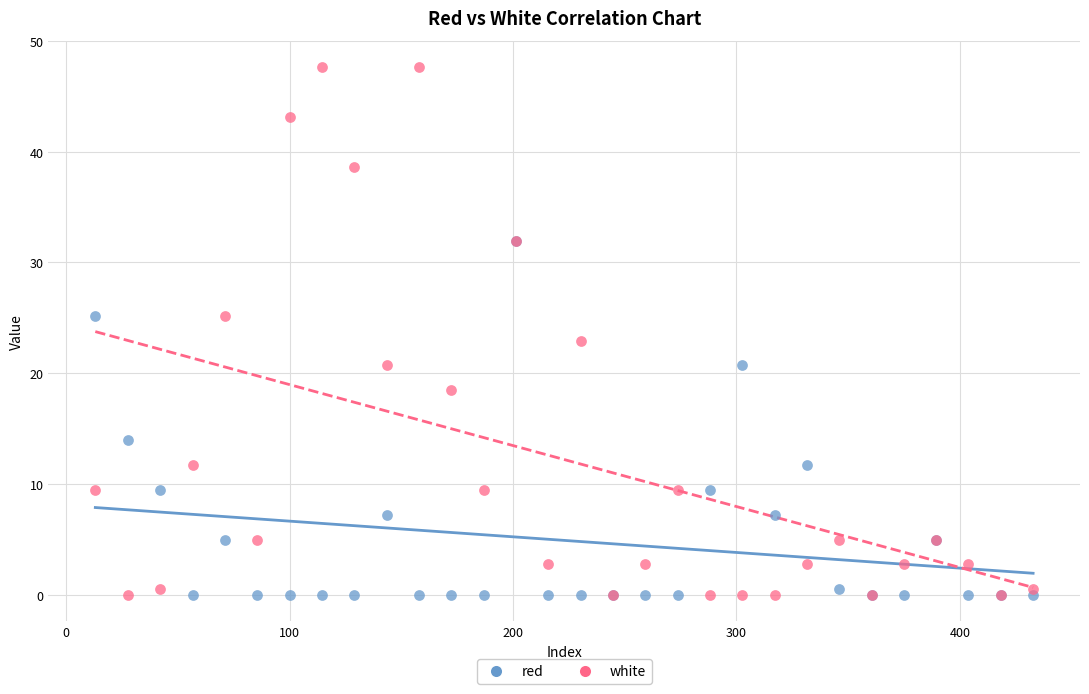

In the red series, what Y value is closest to 15?

14.0